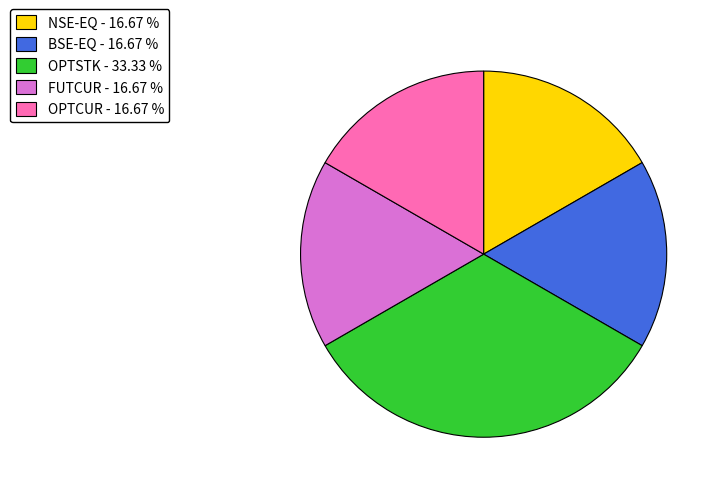

Is OPTCUR the majority of the pie?

No